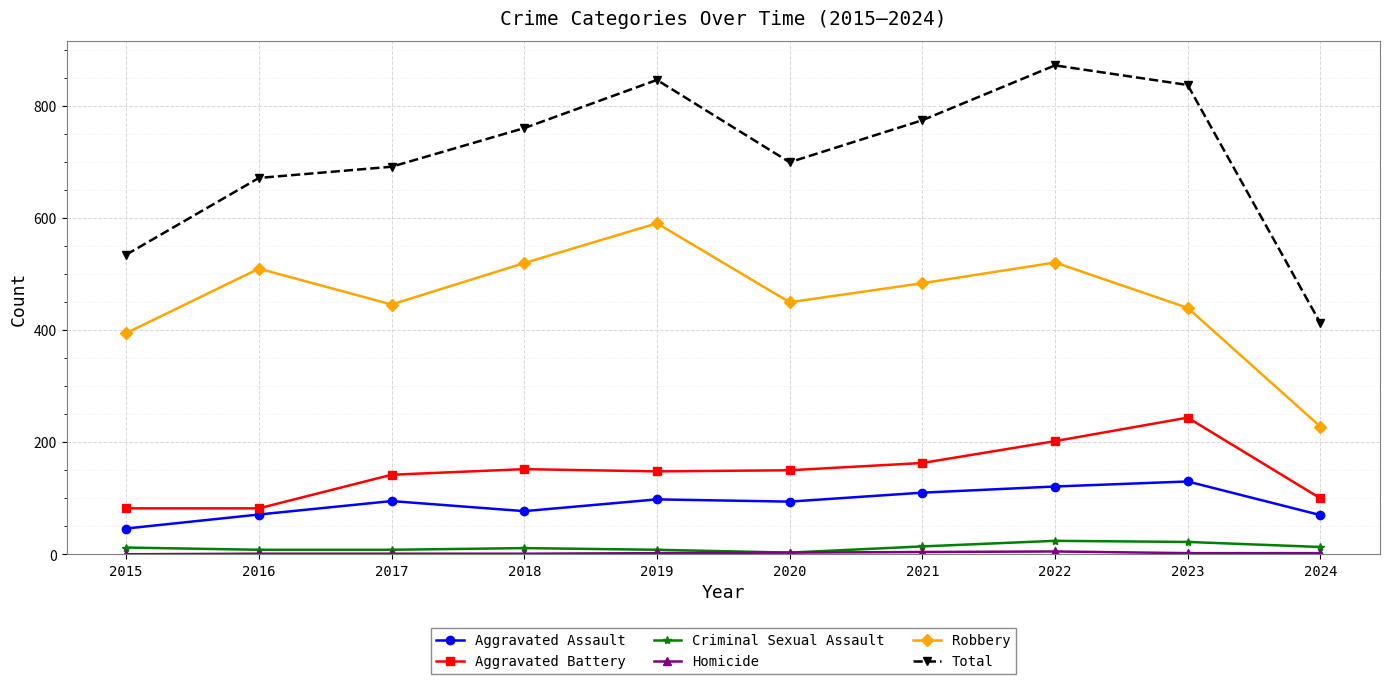

The value of Robbery at 2017 is 446. True or false?

True